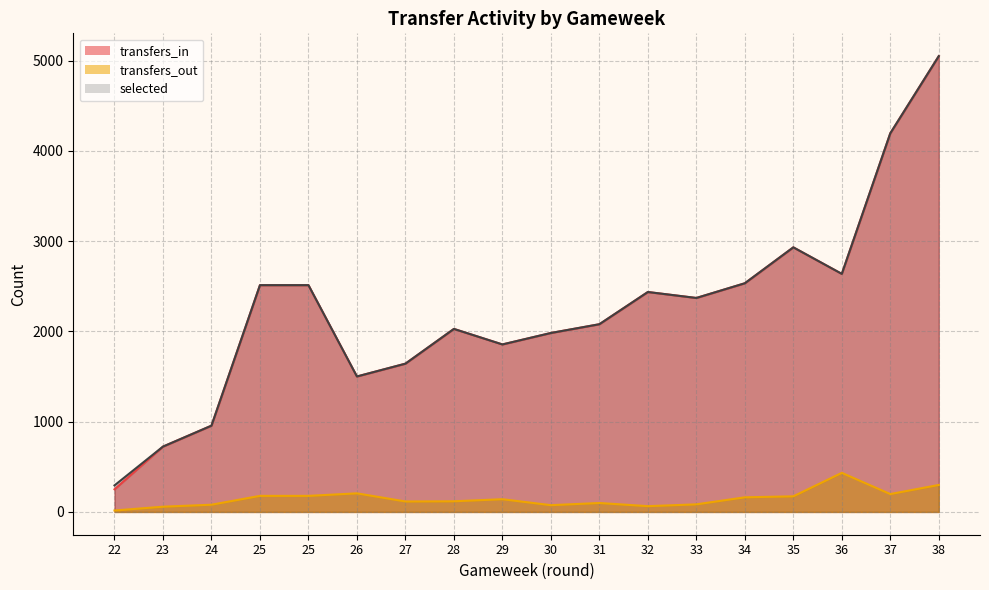

What is the sum of the transfers_in values at 26 and 35?

4433